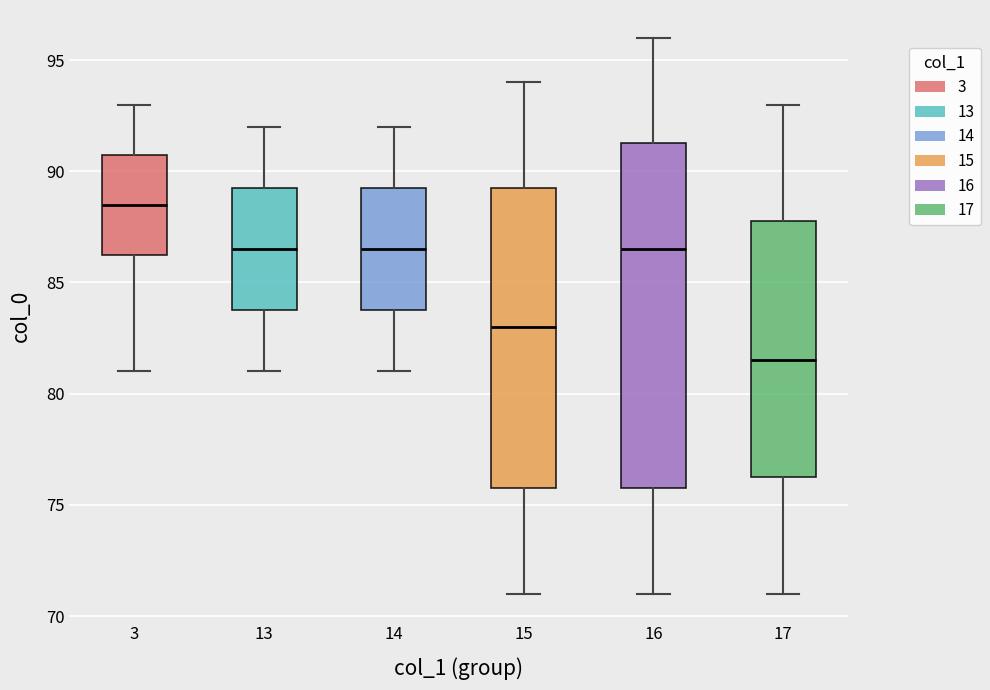

Where does the median line of the box at x = 15 sit on the y-axis? The values are not printed on the chart, so give them approximately, as read against the axis.

83.0